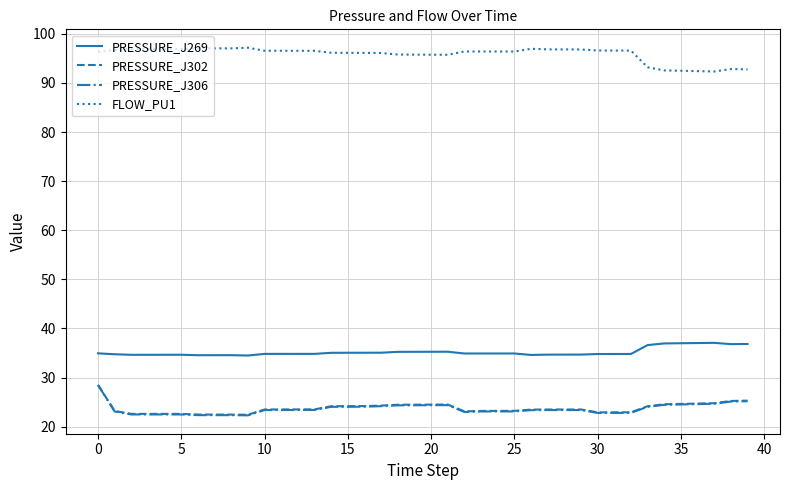

What is the minimum value shown in the chart?

22.3